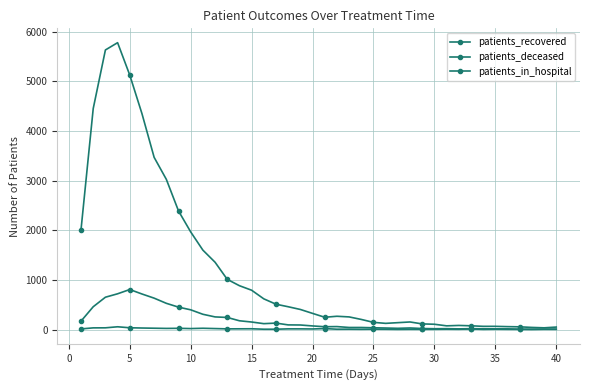

True or false: patients_in_hospital and patients_deceased cross at least once.

False